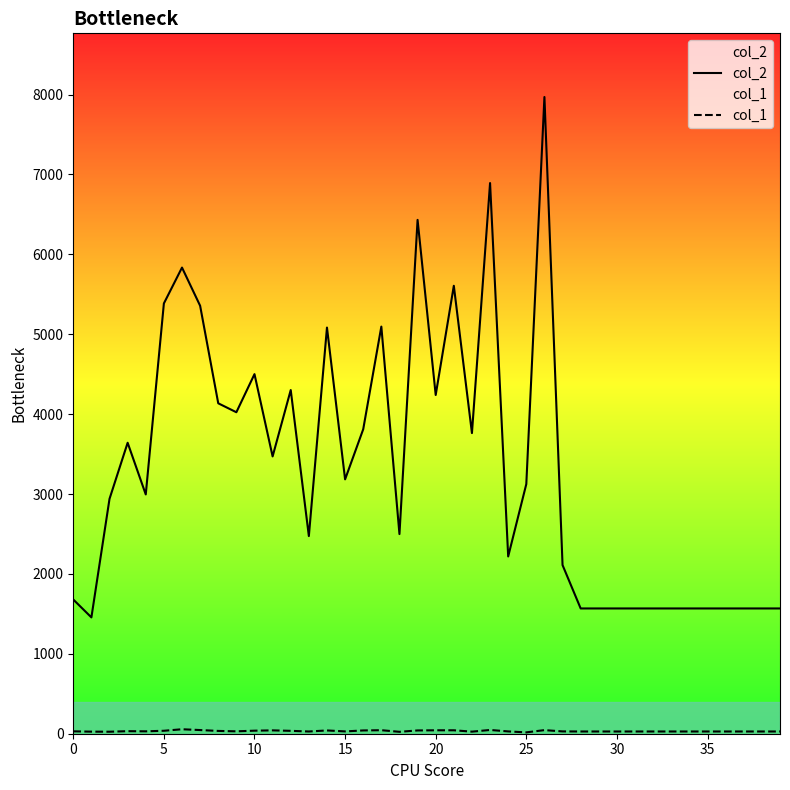

In col_1, how many points are lower than both neighbors (excluding endpoints)?

8